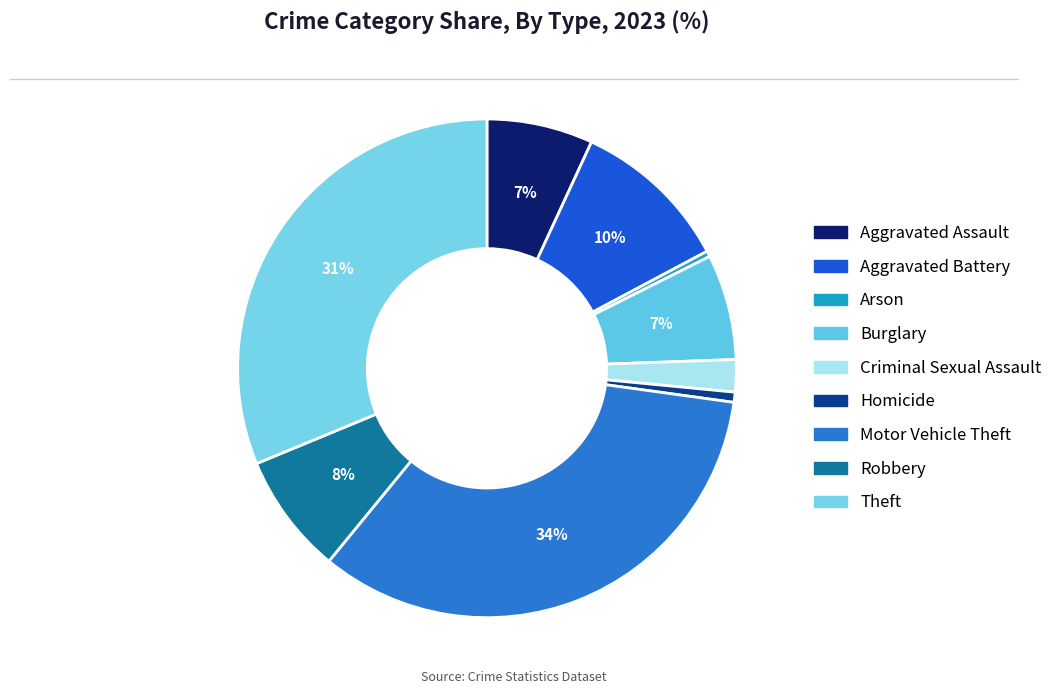

Which slice is the largest?

Motor Vehicle Theft